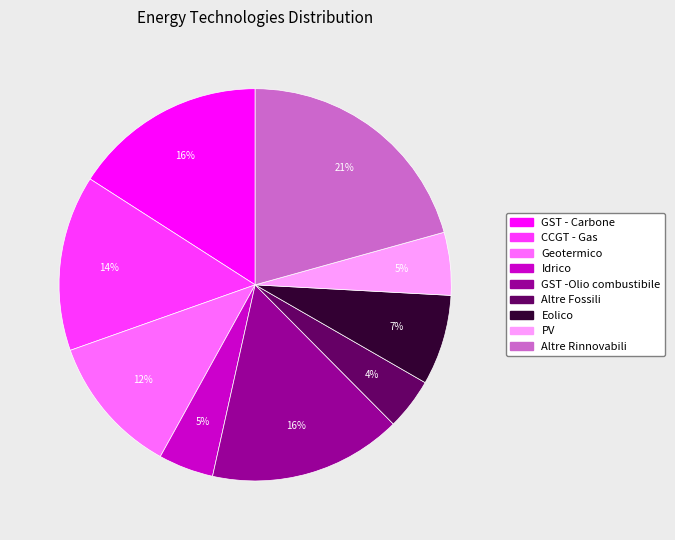

Combined, do PV and GST - Carbone account for over 50%?

No